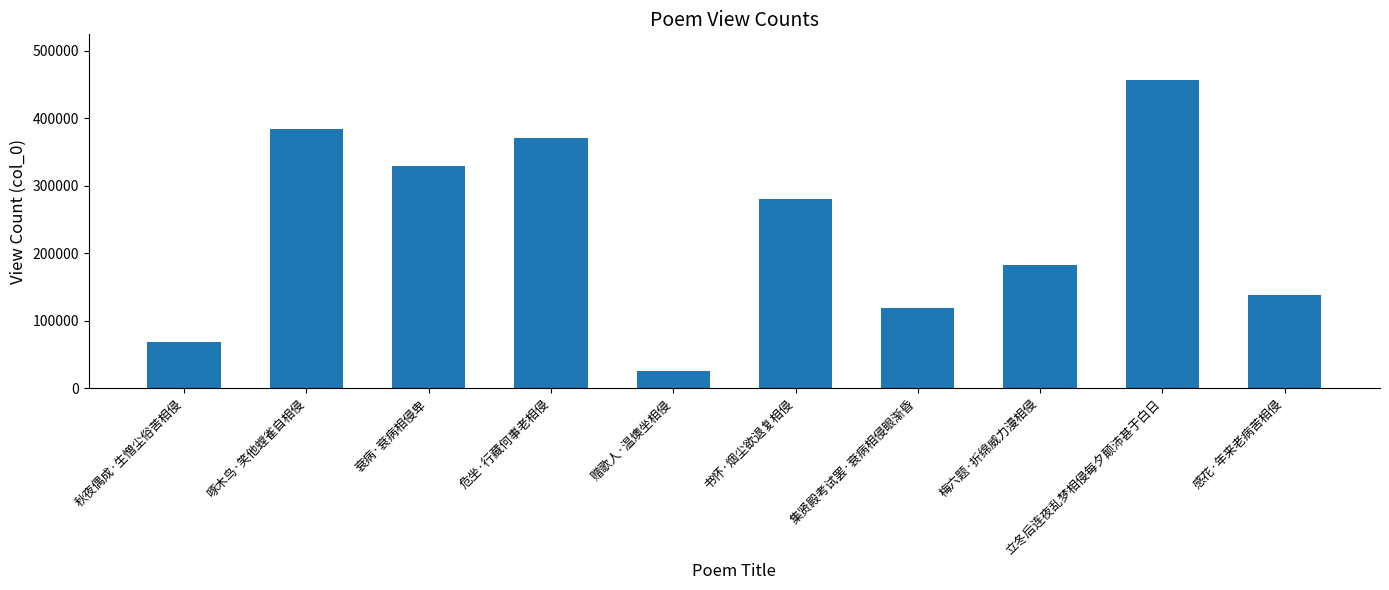

What is the greatest value displayed?

456169